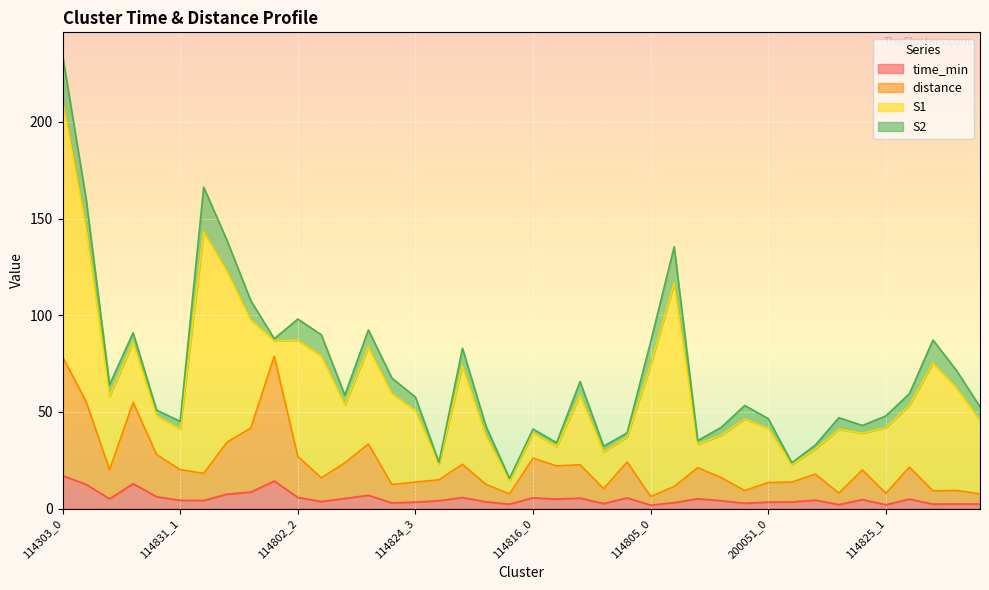

Does the chart display data point markers on the line(s)?

No